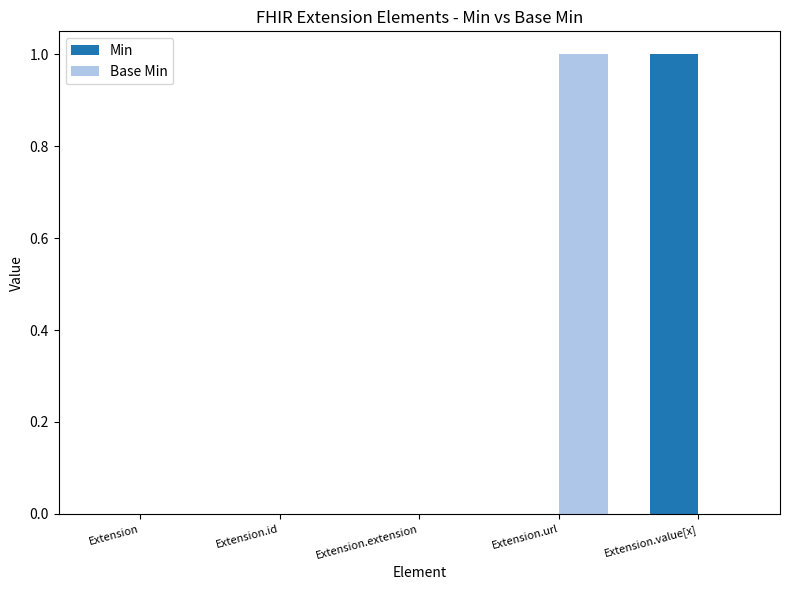

Which category has the highest value in the Base Min series?

Extension.url